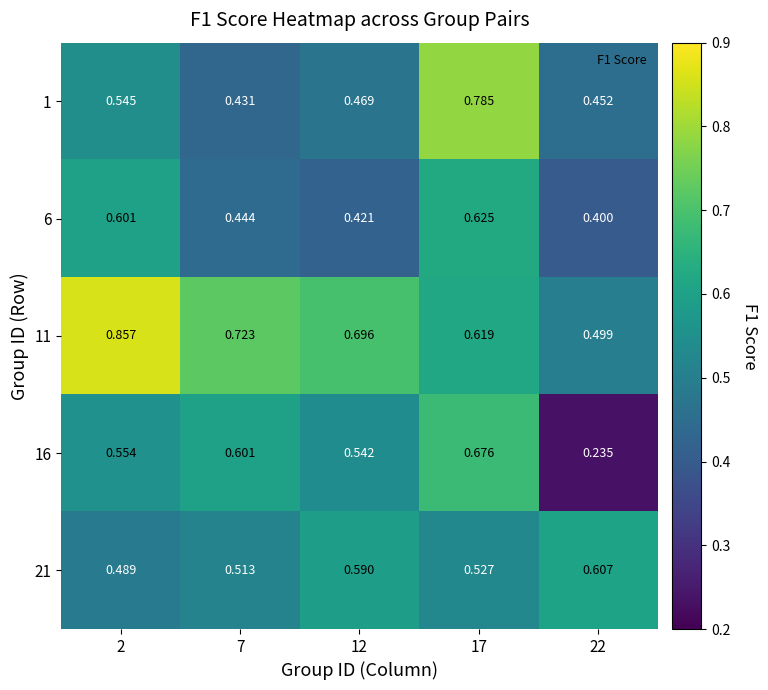

Is the value of 11 at 2 greater than the value of 16 at 7?

Yes